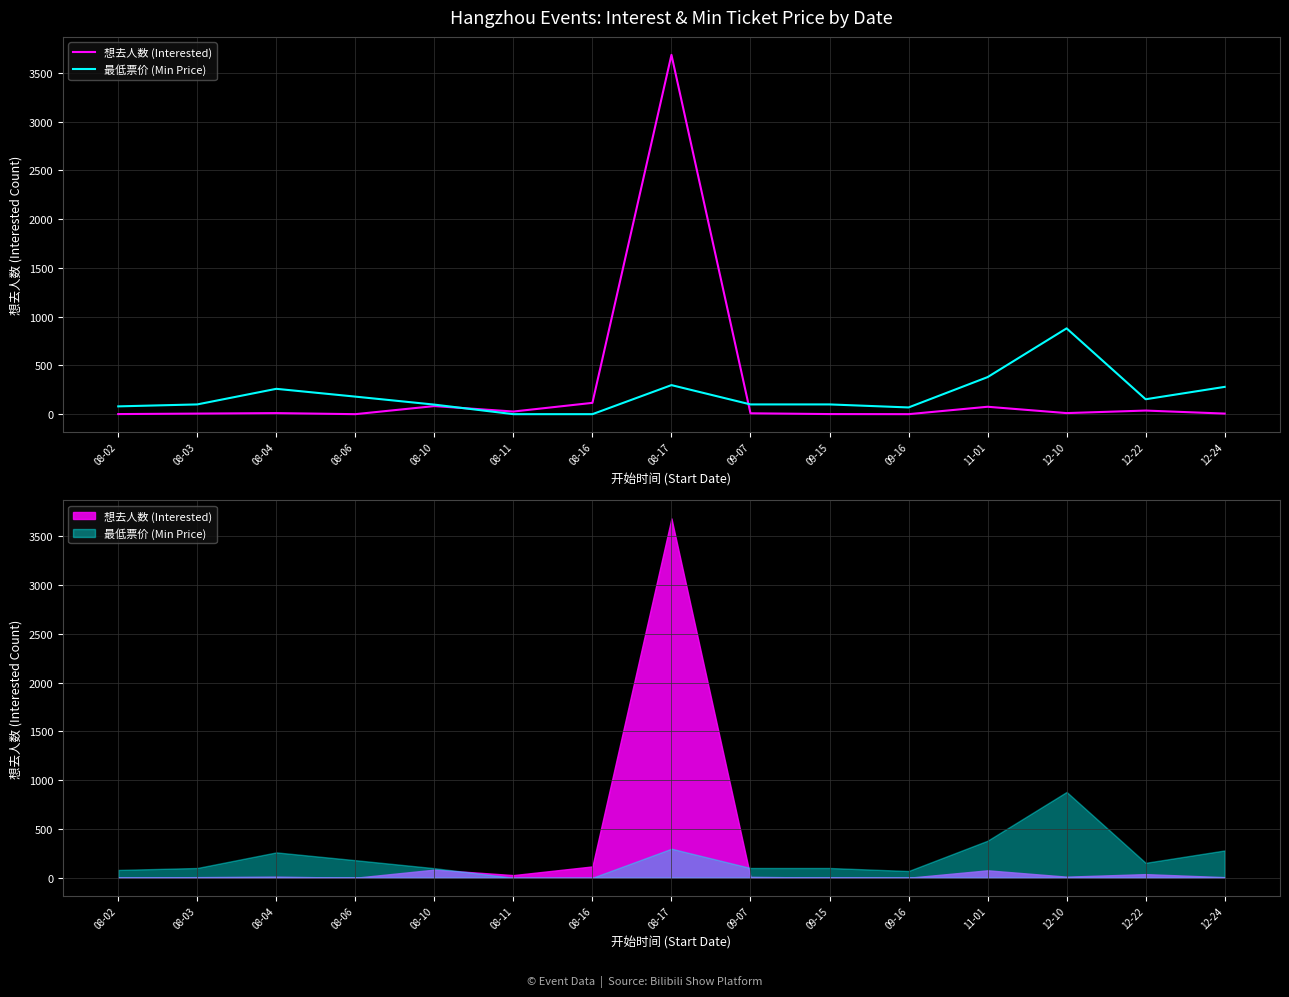

Which series changed the most between 08-03 and 09-16?

最低票价 (Min Price)